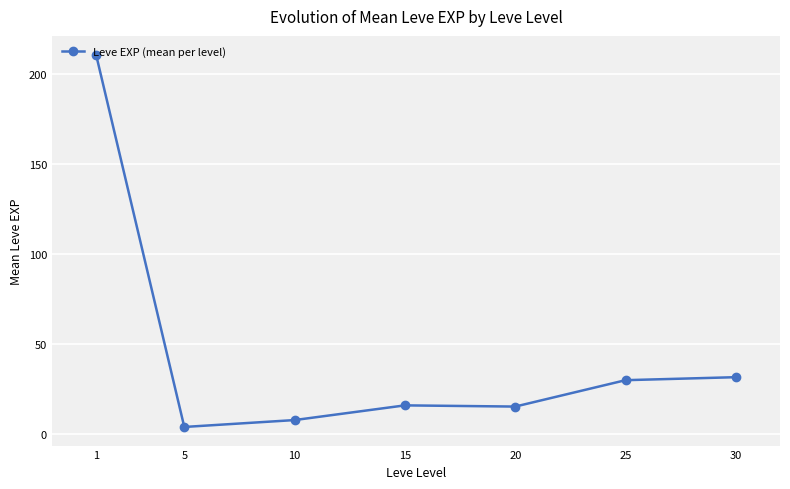

What is the maximum value shown in the chart?

210.7